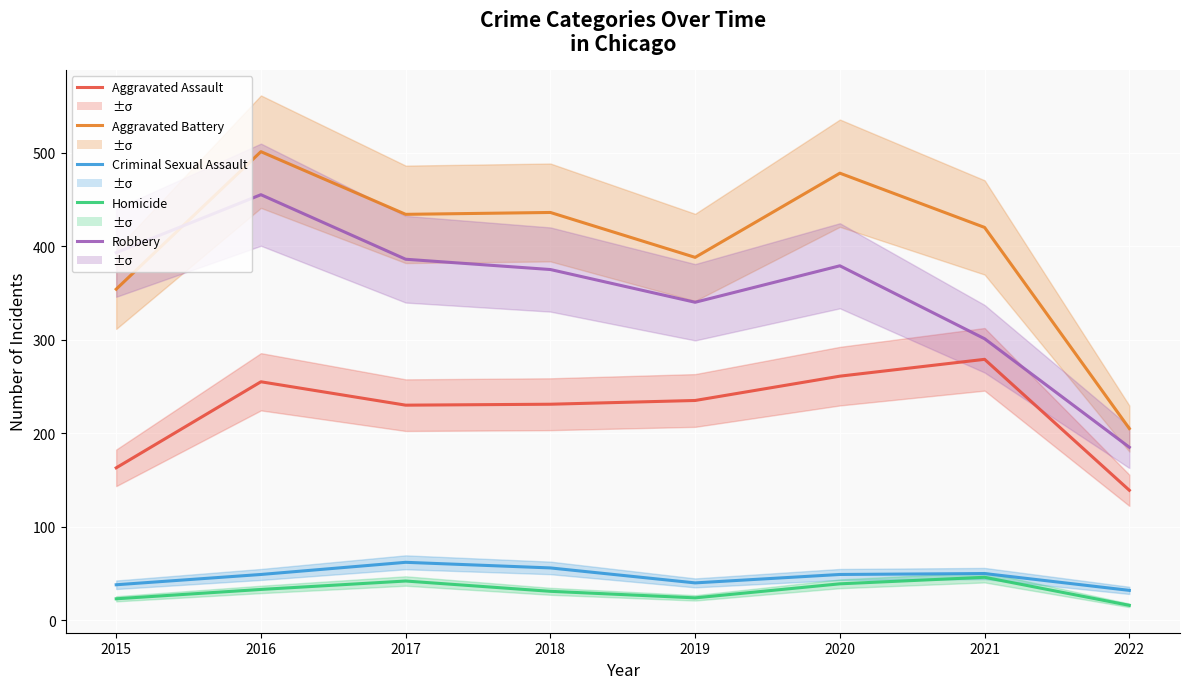

What is the difference between the second highest and second lowest values in the Aggravated Battery series?

124